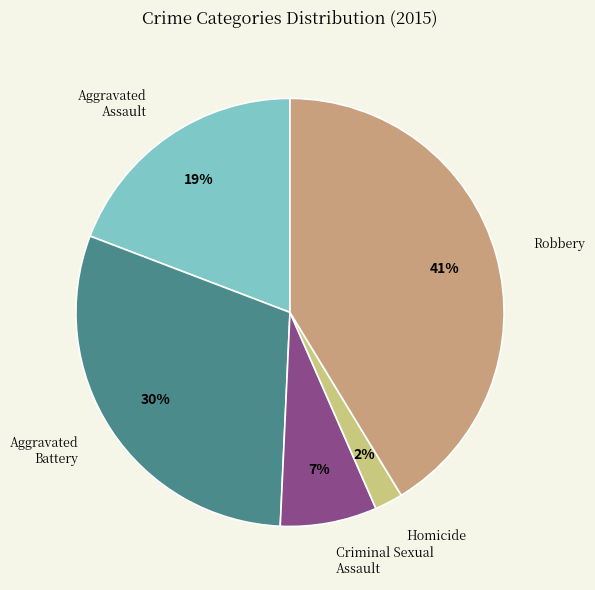

Between Aggravated Assault and Criminal Sexual Assault, which is larger?

Aggravated Assault